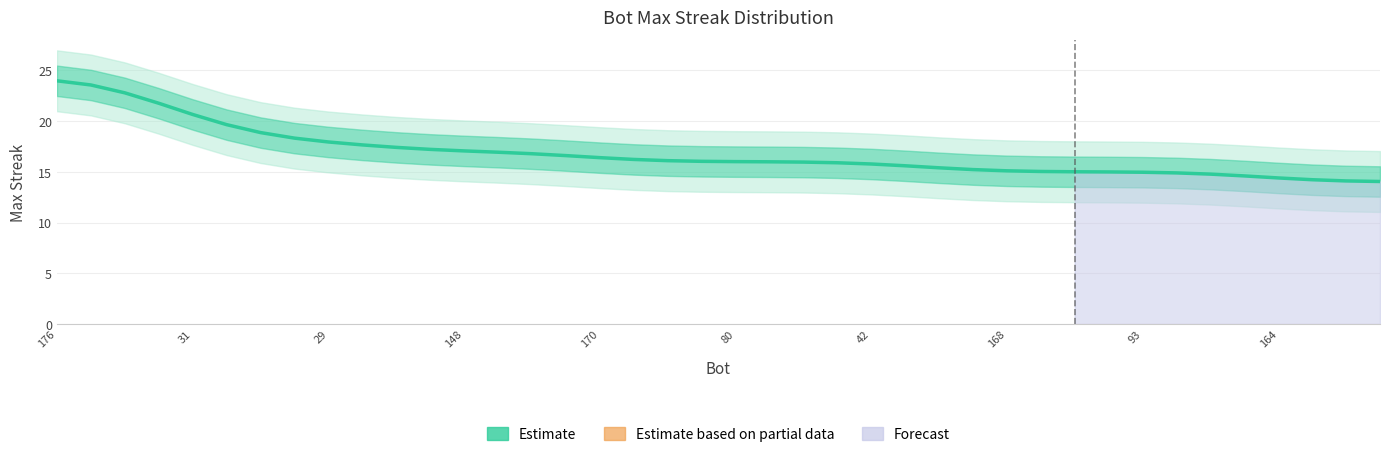

Reading right to left, what are all the values shown in this chart?

14.0	14.1	14.2	14.4	14.6	14.8	14.9	15.0	15.0	15.0	15.0	15.1	15.2	15.4	15.6	15.8	15.9	16.0	16.0	16.0	16.0	16.1	16.2	16.4	16.6	16.8	16.9	17.1	17.2	17.4	17.7	17.9	18.3	18.9	19.7	20.7	21.8	22.8	23.6	24.0